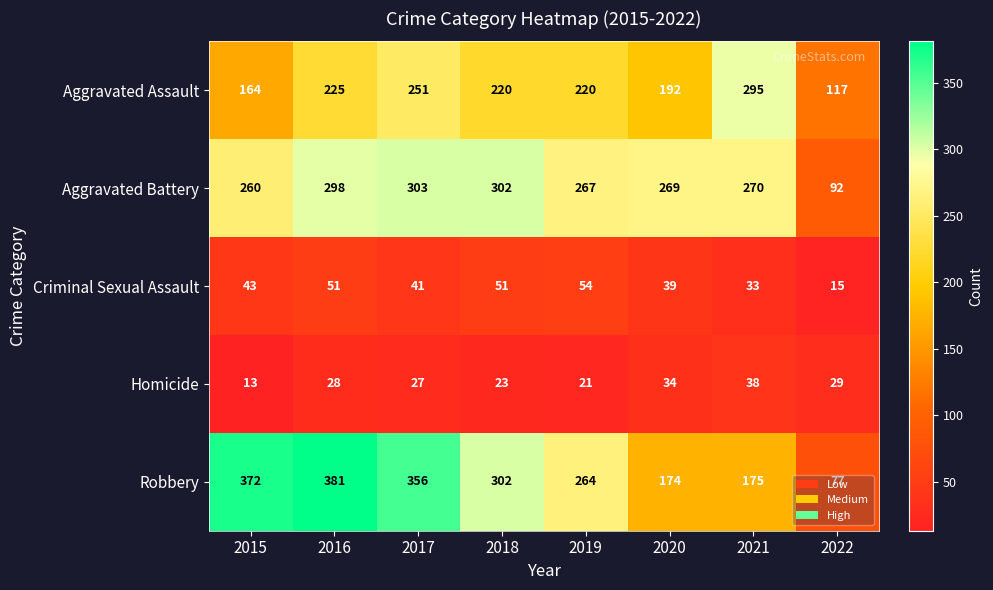

What is the approximate value of Aggravated Battery at 2022, to the nearest 50?

100